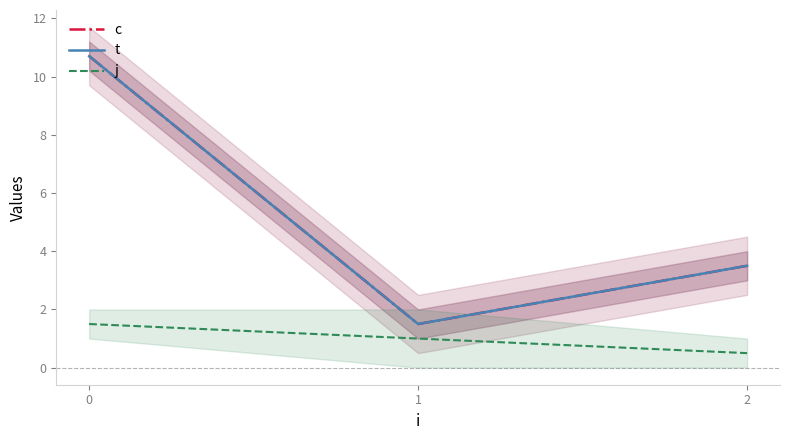

Reading left to right, transcribe all the data shown in this chart.

c: 0=10.7	1=1.5	2=3.5
t: 0=10.7	1=1.5	2=3.5
j: 0=1.5	1=1.0	2=0.5